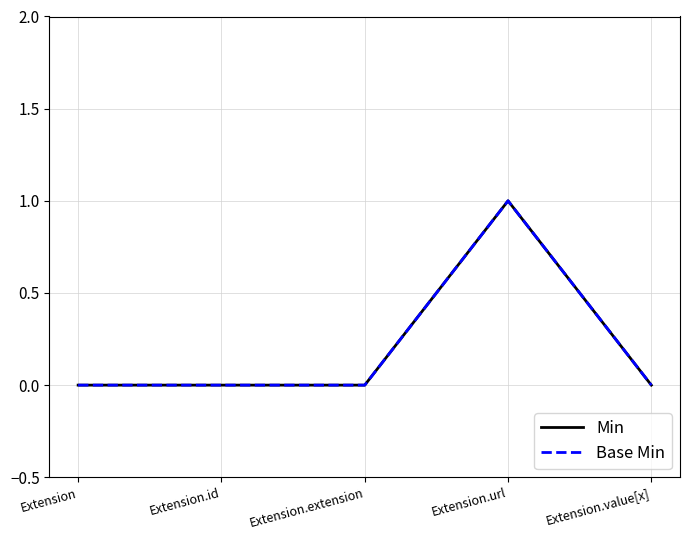

True or false: Min and Base Min cross at least once.

False